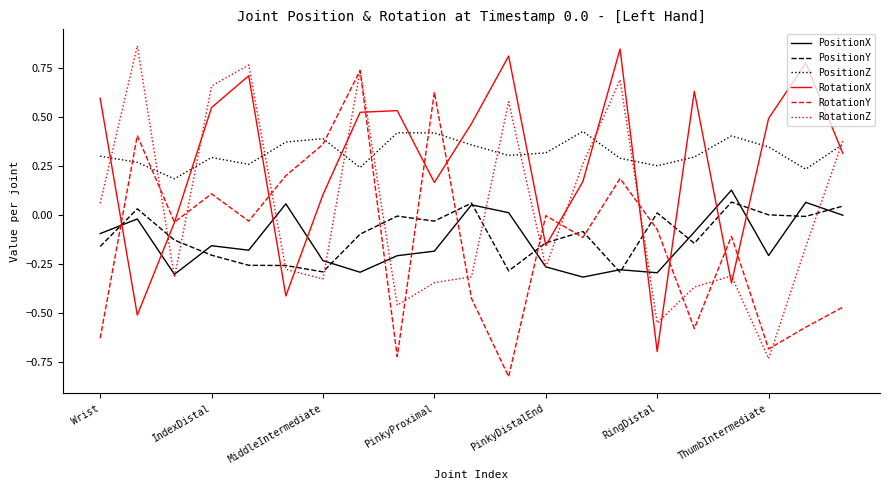

How many intersections are there between PositionZ and RotationX?

13